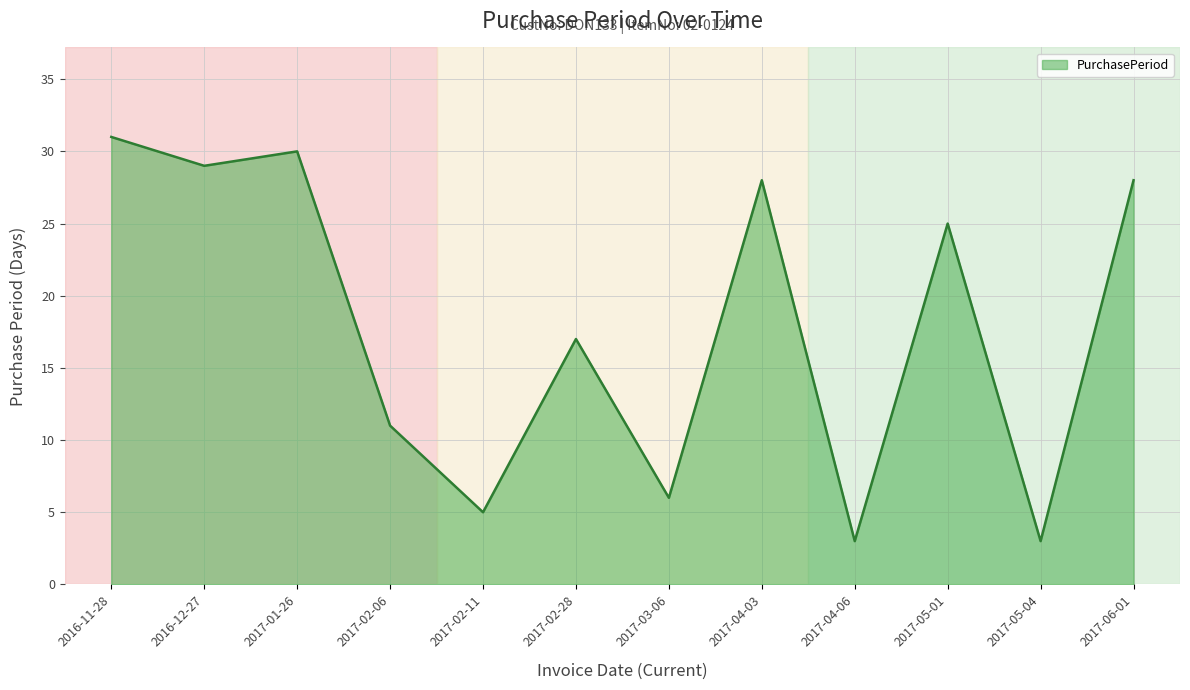

What is the difference between the maximum and minimum values?

28